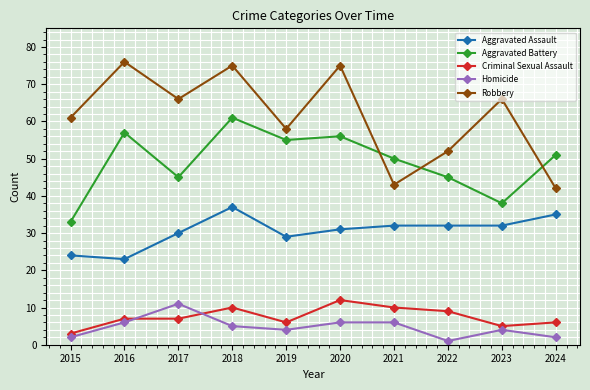

Which series changed the most between 2020 and 2024?

Robbery